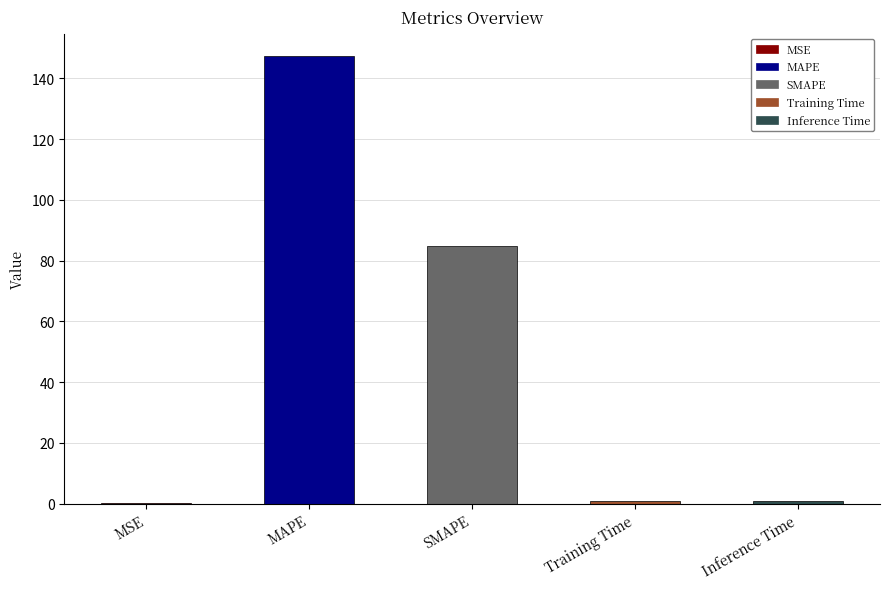

What is the sum of all values?

233.7